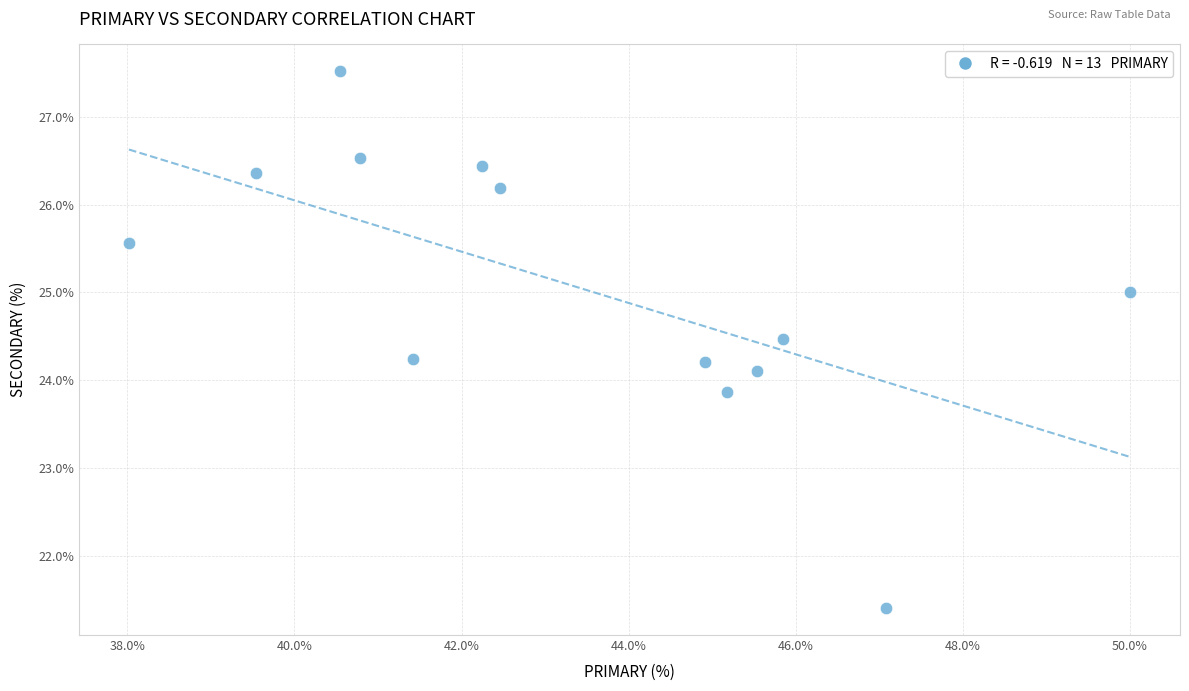

What is the range of X values (max minus min)?

12.0